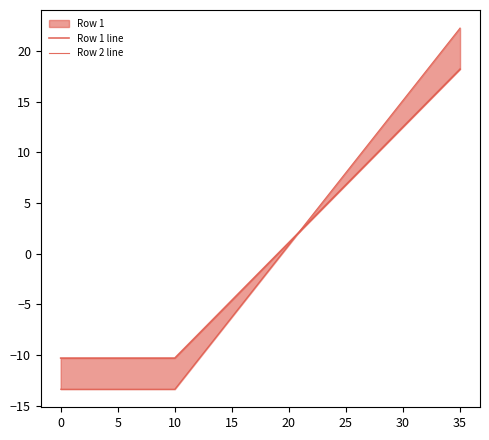

Reading left to right, transcribe all the data shown in this chart.

Row 1 line: -10.3	-10.3	-10.3	-10.3	-10.3	-10.3	-10.3	-10.3	-10.3	-10.3	-10.3	-9.2	-8.0	-6.9	-5.7	-4.6	-3.5	-2.3	-1.2	-0.0	1.1	2.2	3.4	4.5	5.7	6.8	8.0	9.1	10.2	11.4	12.5	13.7	14.8	15.9	17.1	18.2
Row 2 line: -13.4	-13.4	-13.4	-13.4	-13.4	-13.4	-13.4	-13.4	-13.4	-13.4	-13.4	-11.9	-10.5	-9.1	-7.7	-6.2	-4.8	-3.4	-2.0	-0.5	0.9	2.3	3.7	5.2	6.6	8.0	9.4	10.9	12.3	13.7	15.1	16.6	18.0	19.4	20.9	22.3